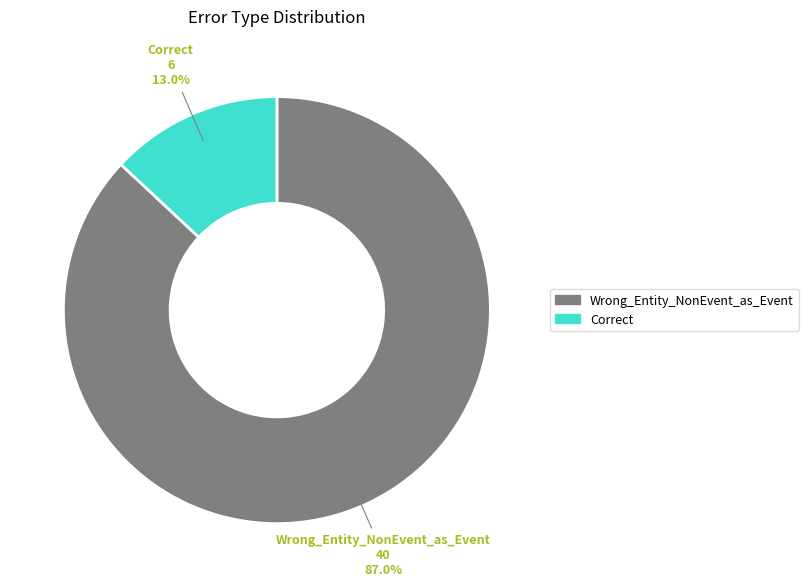

Which has a higher value, Correct or Wrong_Entity_NonEvent_as_Event?

Wrong_Entity_NonEvent_as_Event